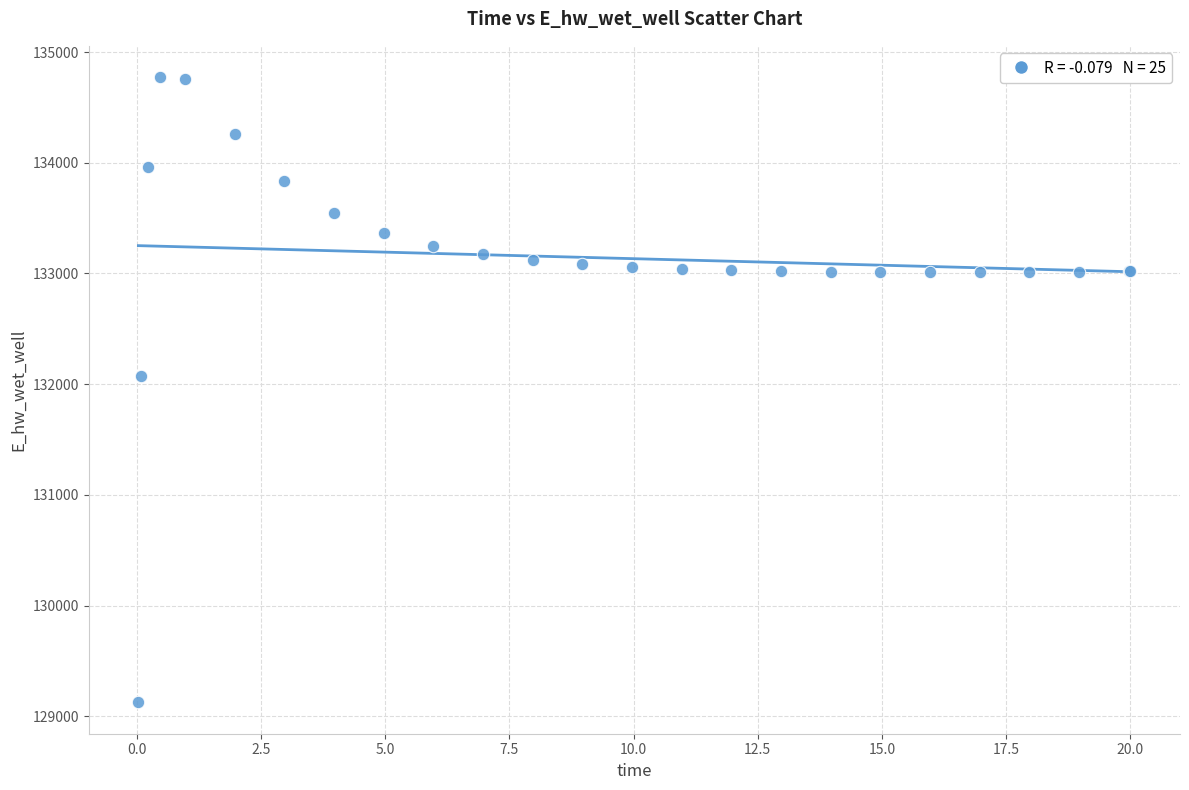

What Y value in the scatter plot is closest to 131949?

132072.3